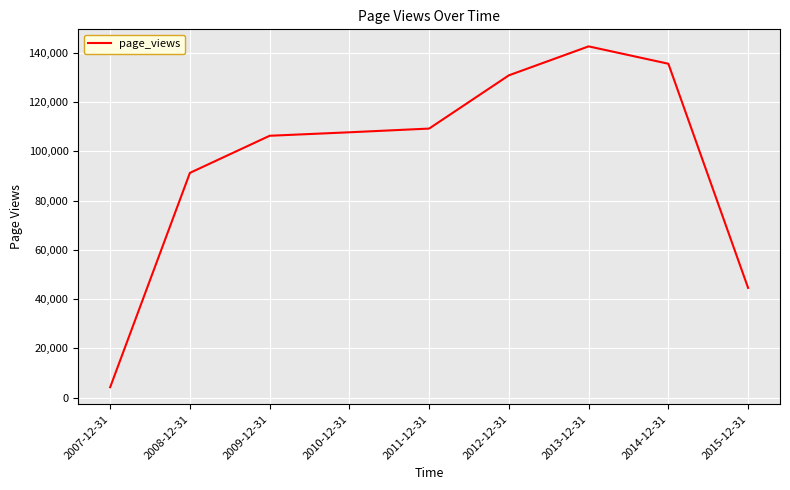

At which category does the chart reach its minimum across all series?

2007-12-31